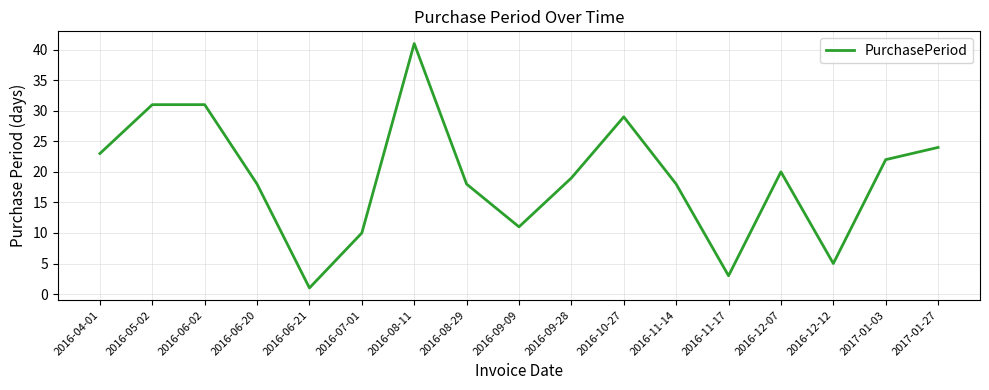

What is the difference between the values at 2016-09-28 and 2016-05-02?

12